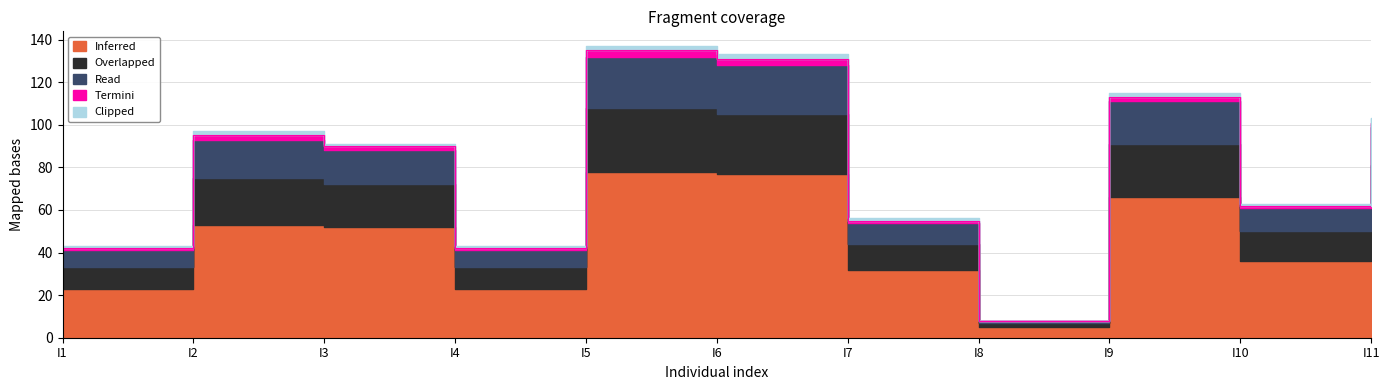

True or false: Inferred has more than 1 interior local peaks.

True